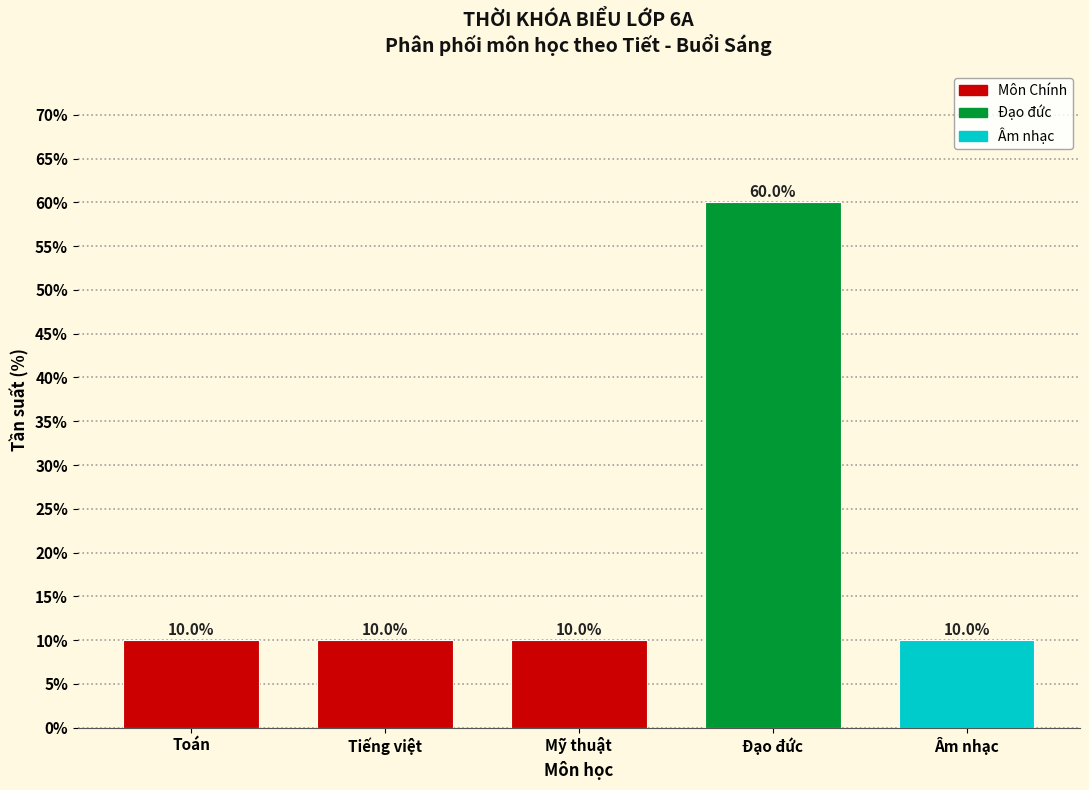

Reading left to right, transcribe all the data shown in this chart.

10	10	10	60	10